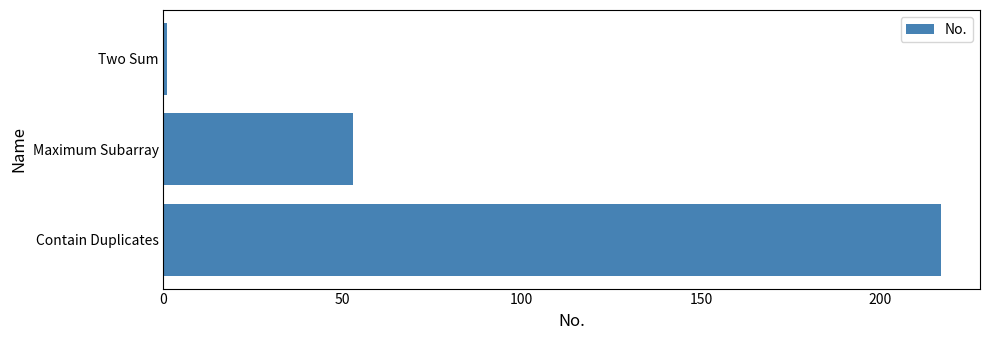

Reading top to bottom, what are all the values shown in this chart?

1	53	217